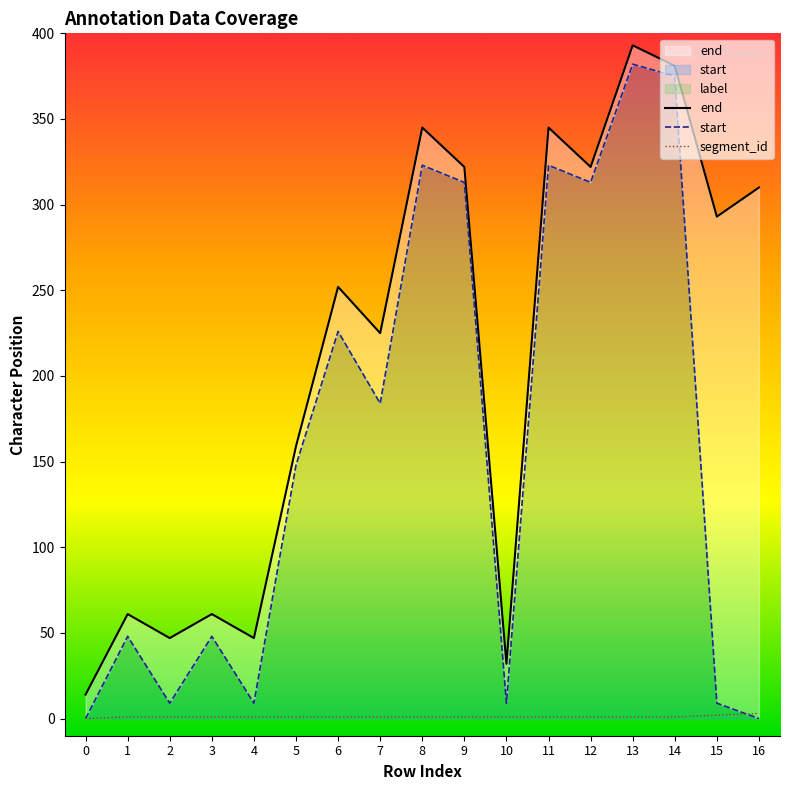

At how many categories does at least one series exceed 180?

10